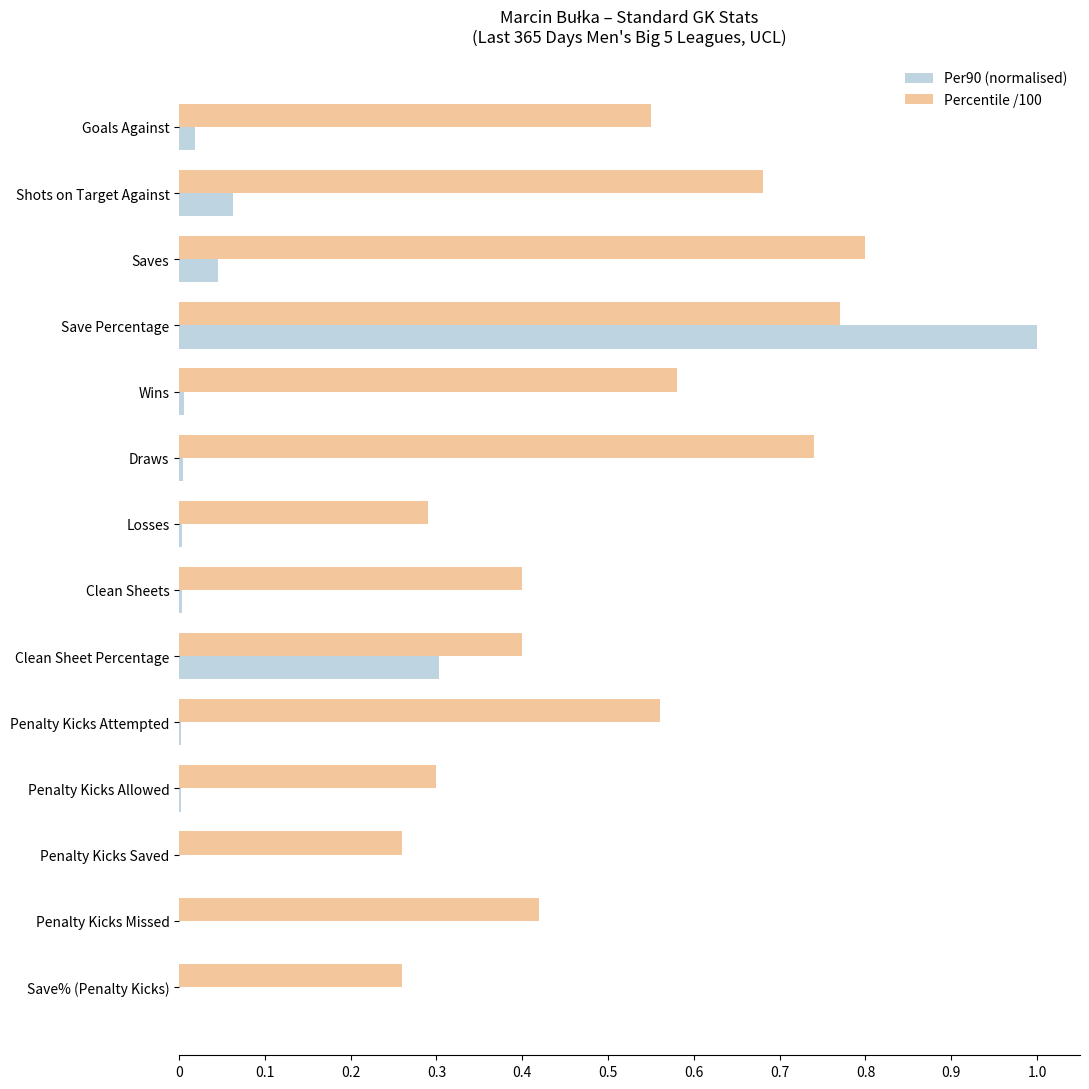

What are all the series names shown in the legend?

Per90 (normalised), Percentile /100